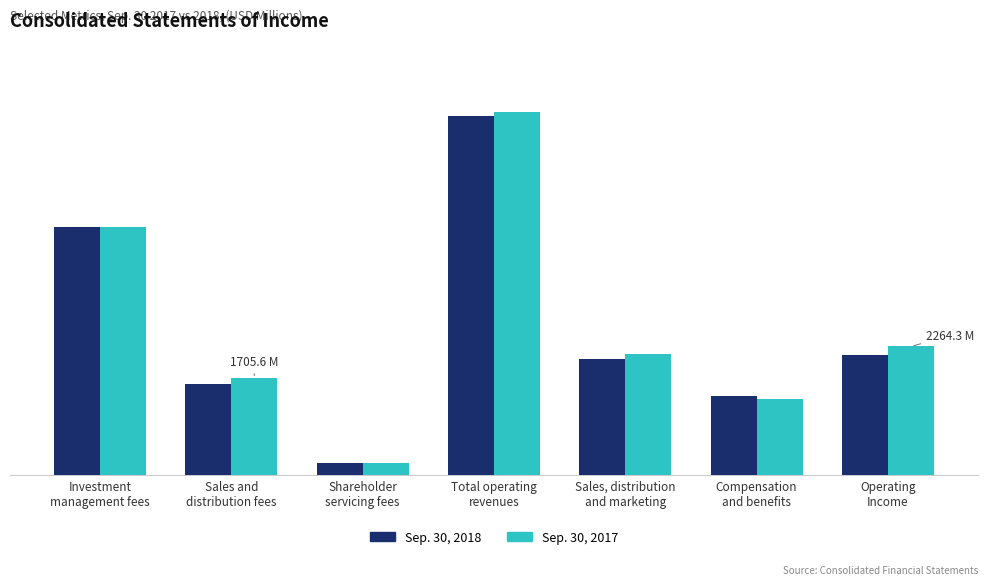

What value does the Sep. 30, 2018 series have at Compensation
and benefits?

1390.6